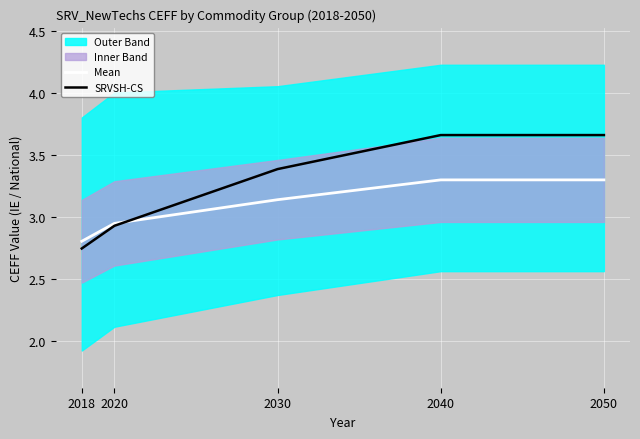

Where do SRVSH-CS and Mean first cross each other?

2020 and 2030